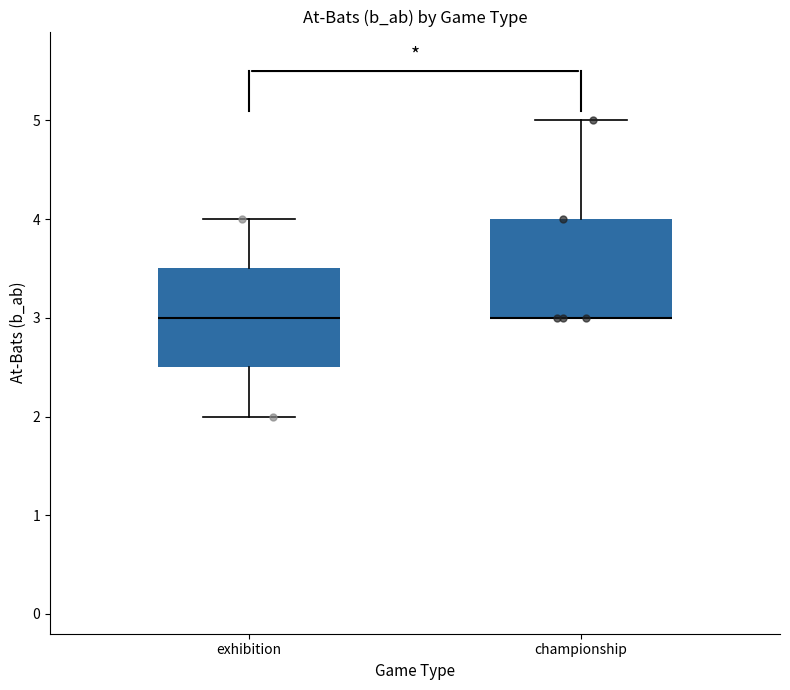

Where does the upper whisker of the box for championship end on the y-axis? The values are not printed on the chart, so give them approximately, as read against the axis.

5.0